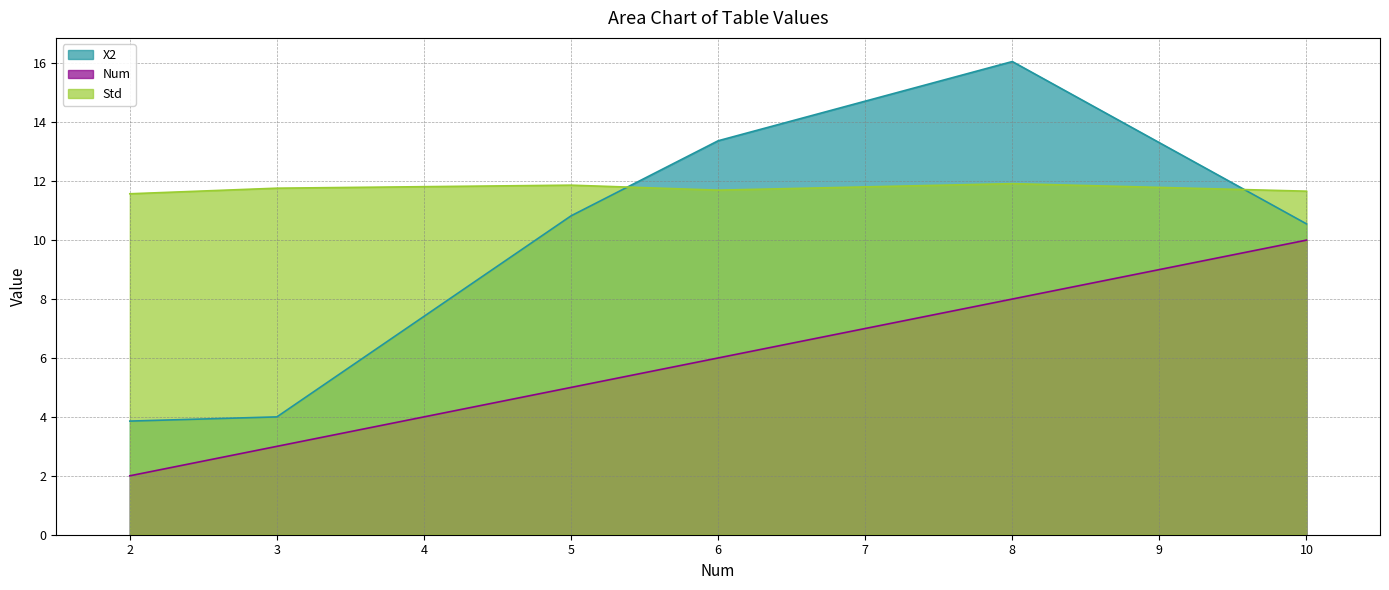

Which series ends up on top after the final intersection of Std and X2?

Std